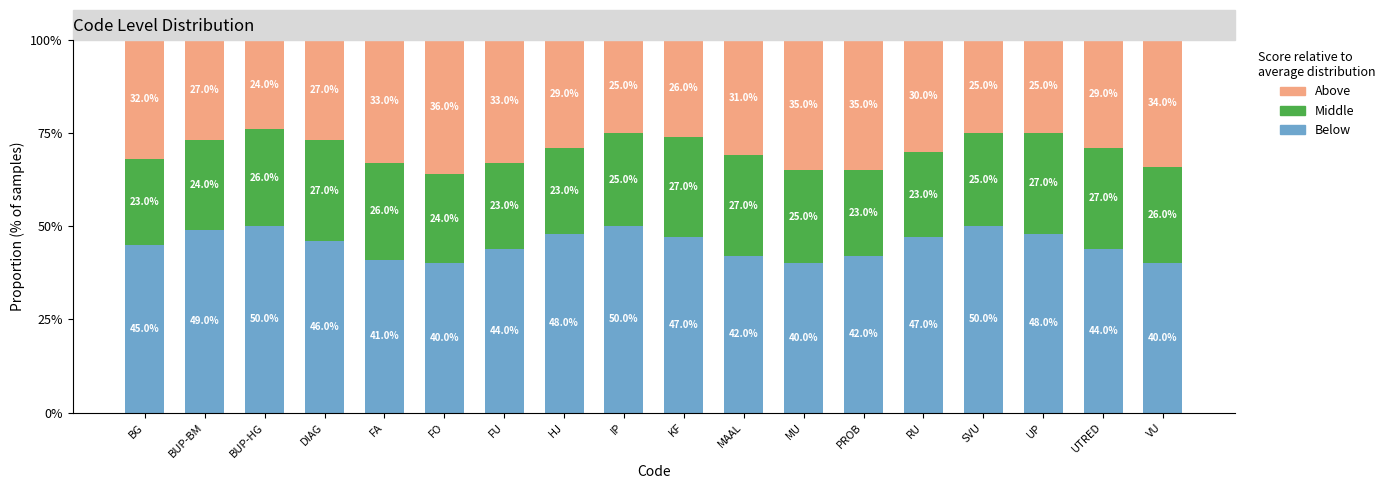

Reading left to right, transcribe the values for Below.

BG=45	BUP-BM=49	BUP-HG=50	DIAG=46	FA=41	FO=40	FU=44	HJ=48	IP=50	KF=47	MAAL=42	MU=40	PROB=42	RU=47	SVU=50	UP=48	UTRED=44	VU=40